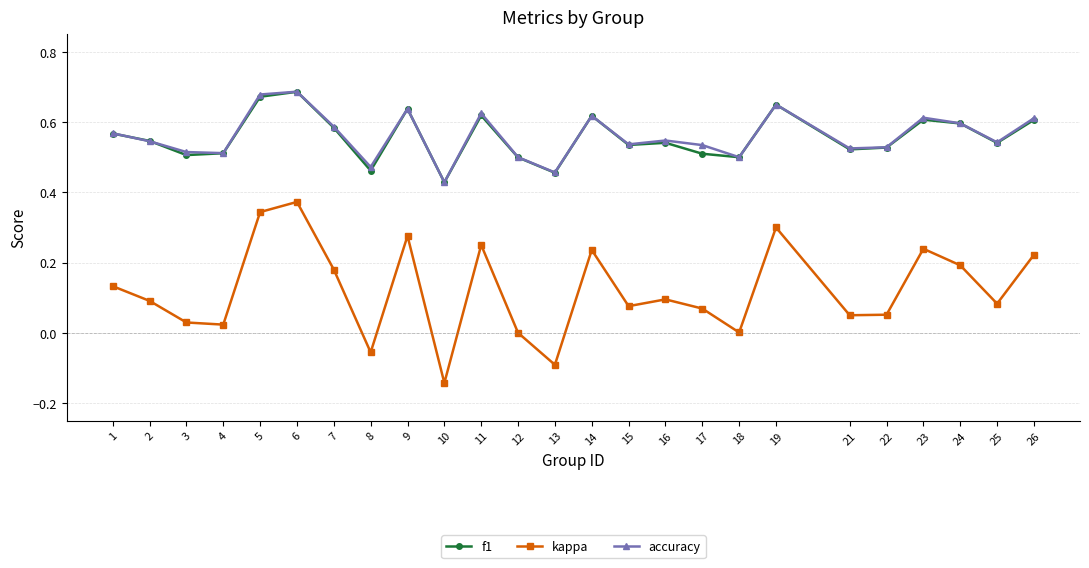

What is the sum of all f1 values?

13.9